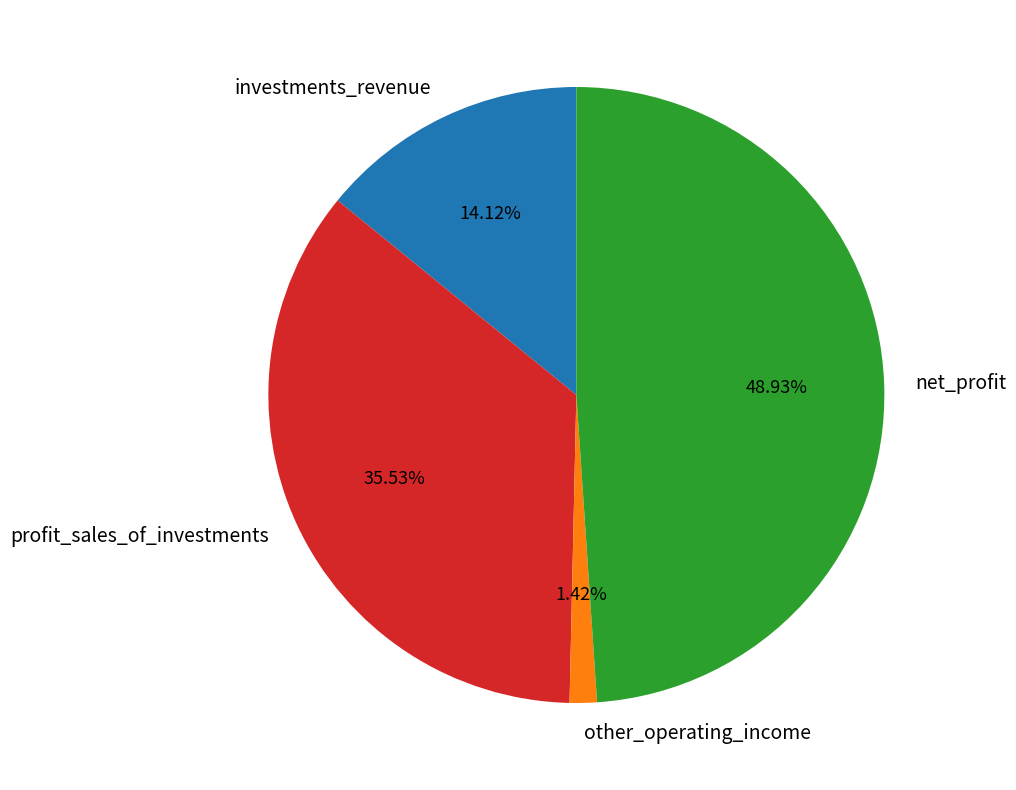

Combined, do profit_sales_of_investments and other_operating_income account for over 50%?

No